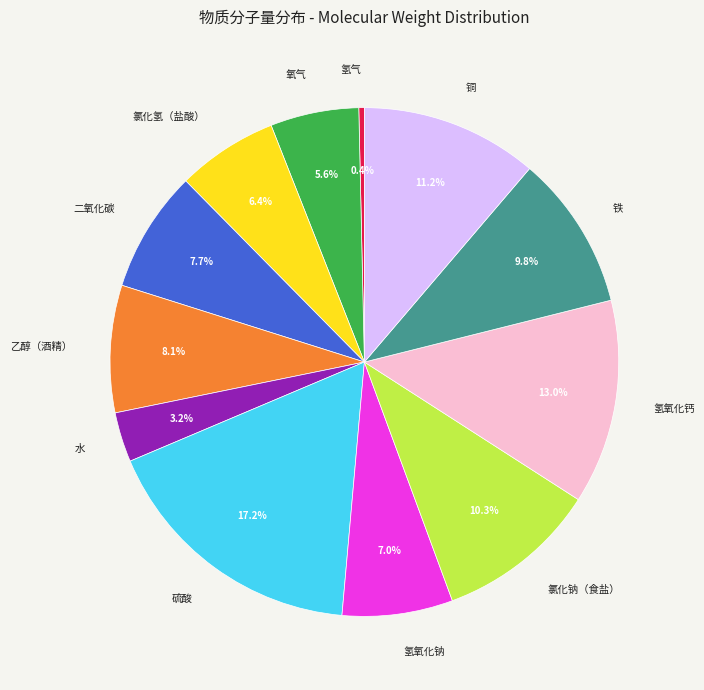

Count the number of slices in the pie.

12